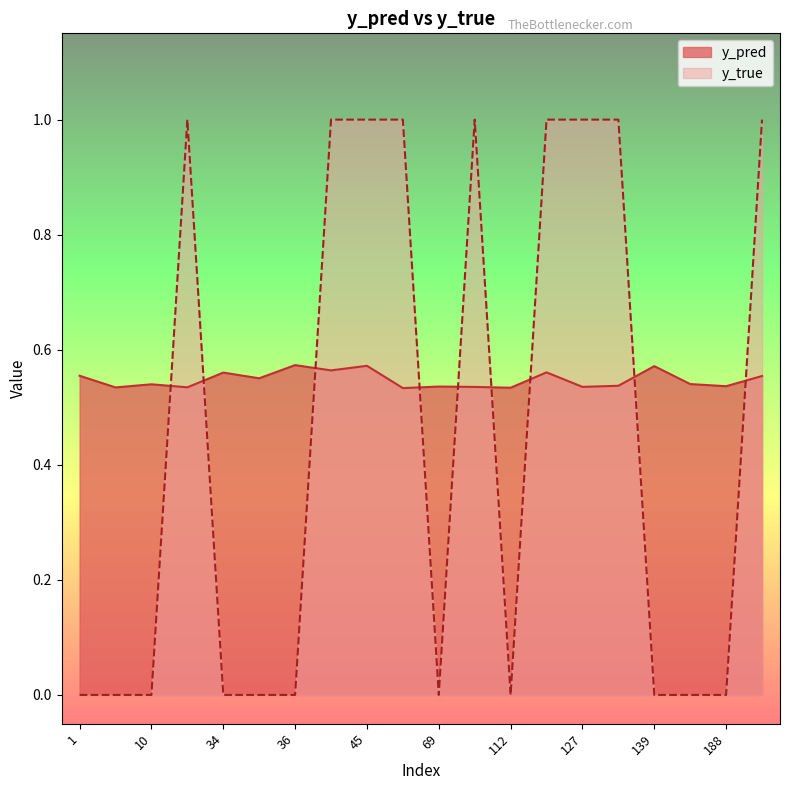

True or false: y_true has a value of 0.5 at 42.

False